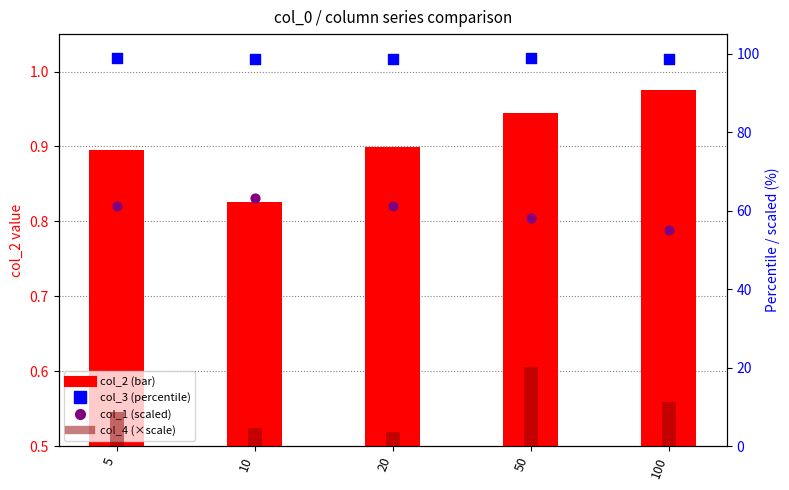

Which series has the widest spread of Y values?

col_1 (scaled)